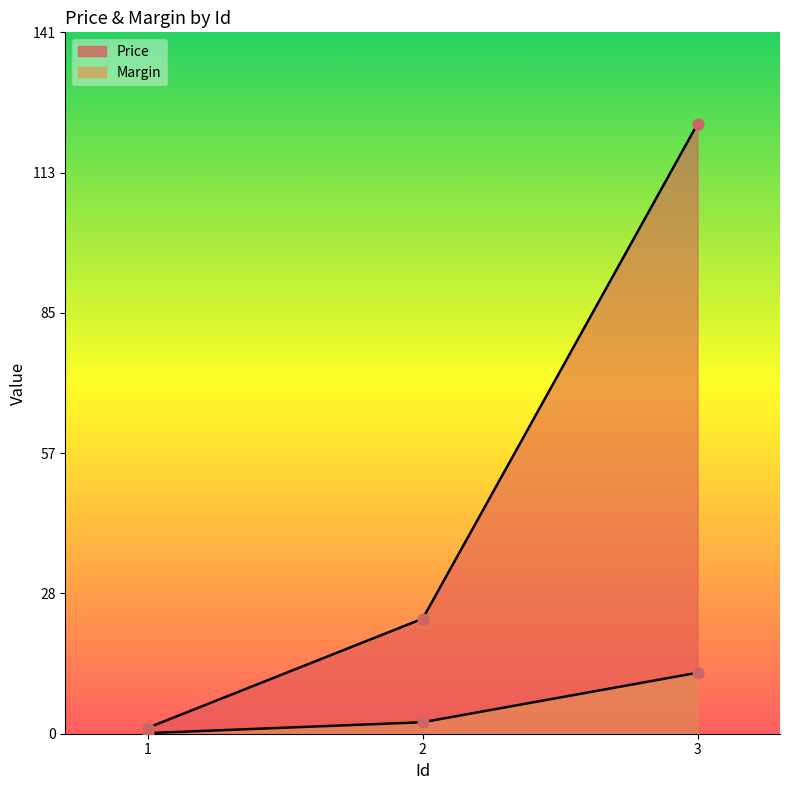

Which series has the largest total across all categories?

Price